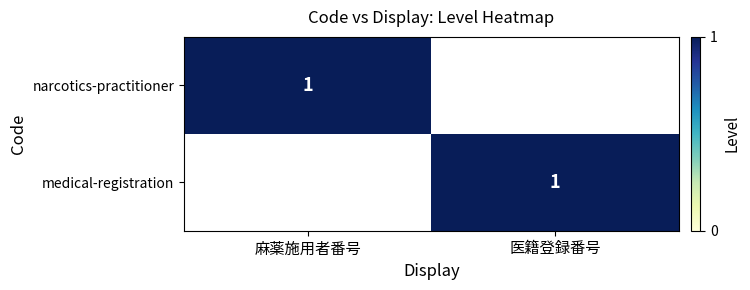

The medical-registration series shows 1 at 医籍登録番号. True or false?

True